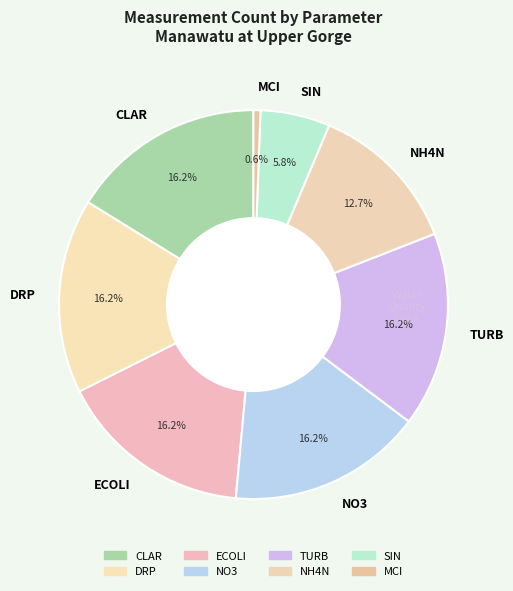

What percentage do CLAR and NO3 together represent?

32.4%